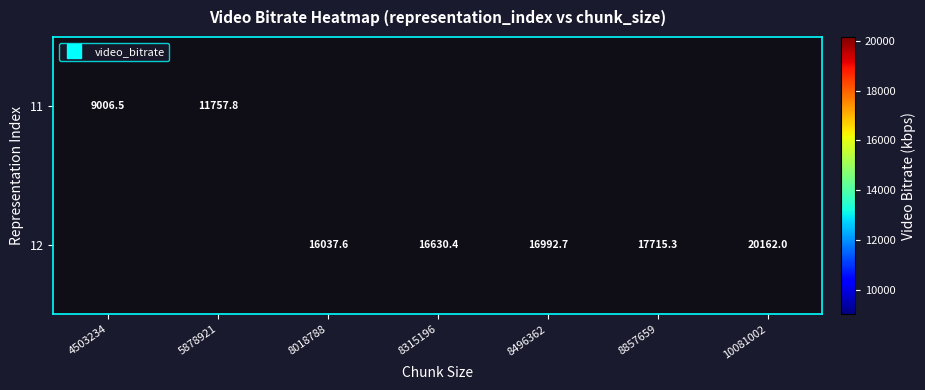

How many data points in 12 are above 16630?

4